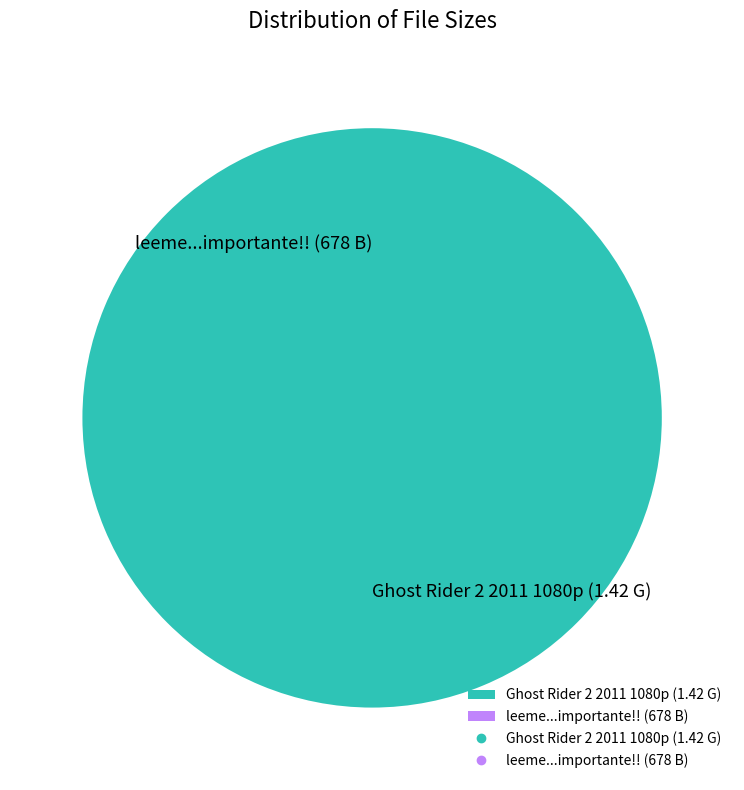

Is there any slice that represents more than half of the pie?

Yes